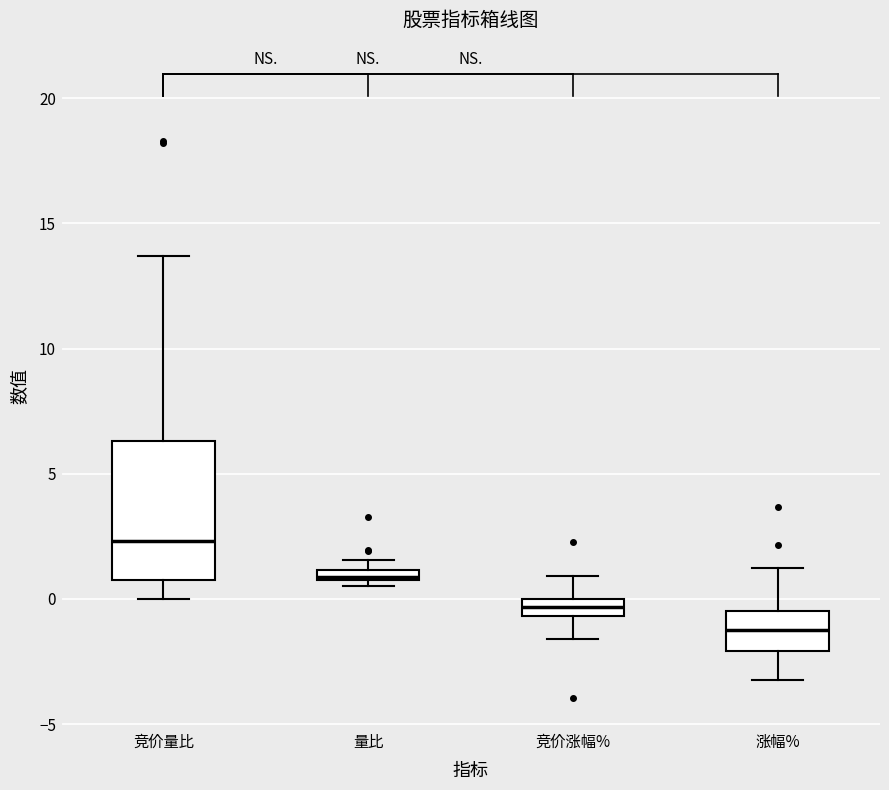

Which box has the lowest median line?

涨幅%